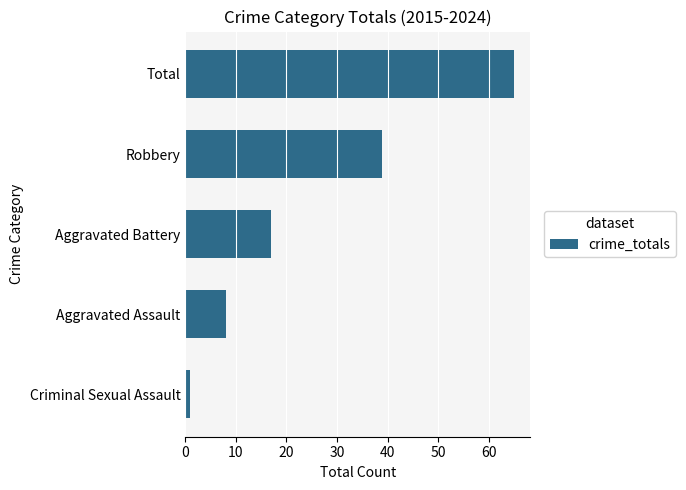

Rank the categories by value from lowest to highest.

Criminal Sexual Assault, Aggravated Assault, Aggravated Battery, Robbery, Total